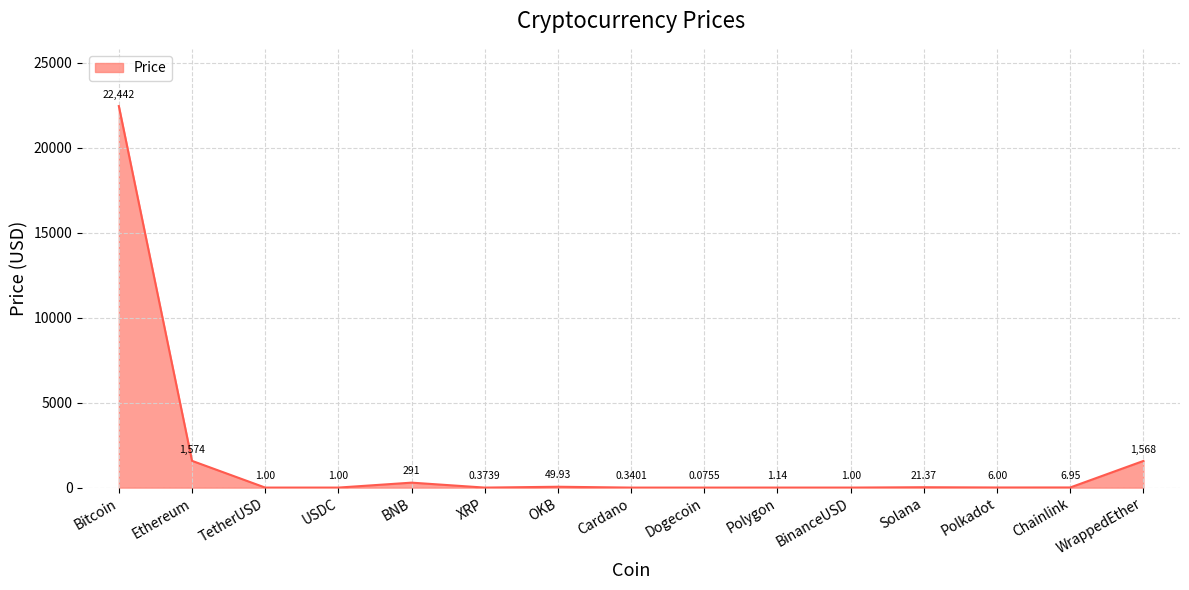

At which category does the chart reach its peak across all series?

Bitcoin